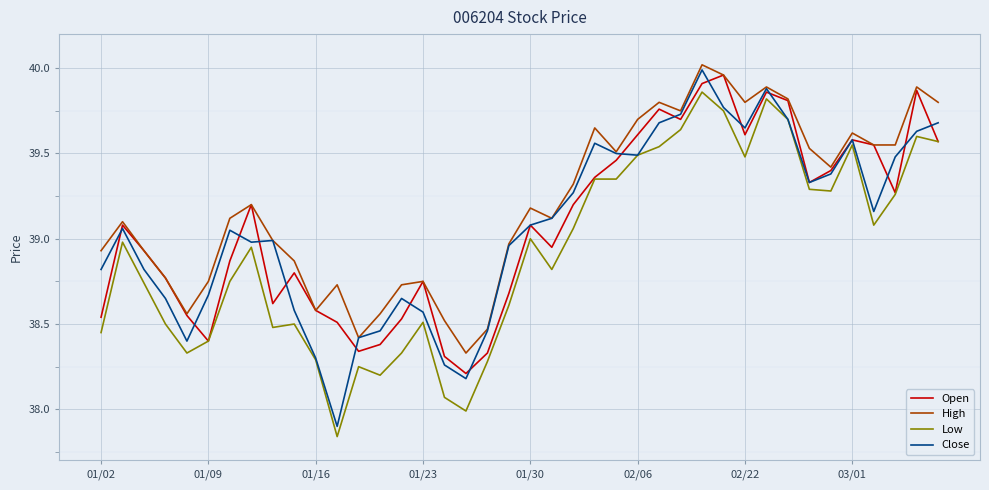

Which series has the widest spread of values?

Close